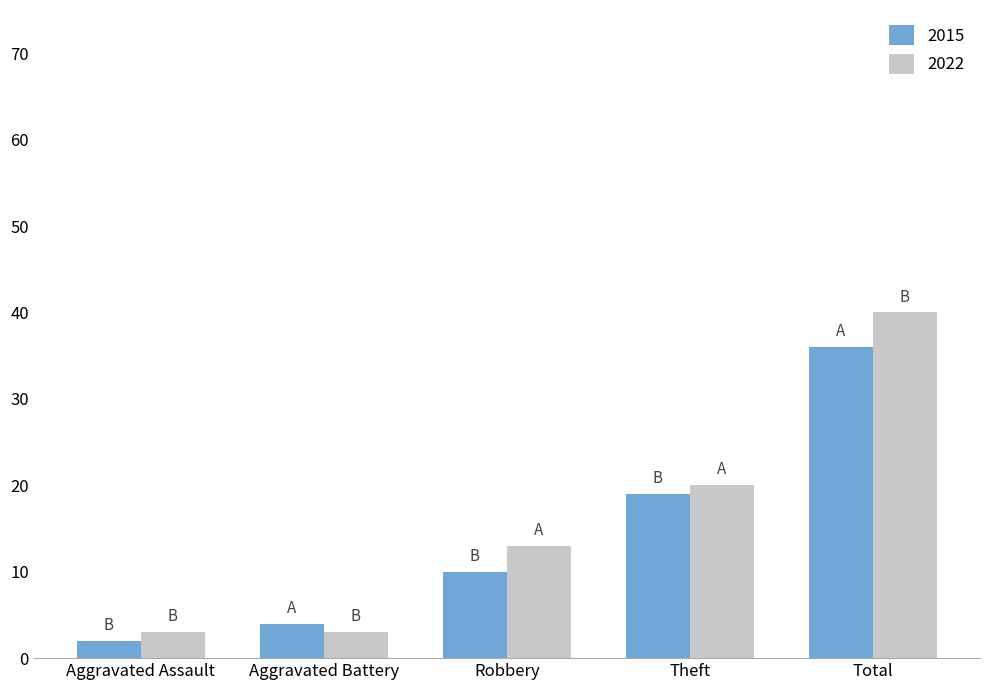

Read the 2015 value at Theft.

19